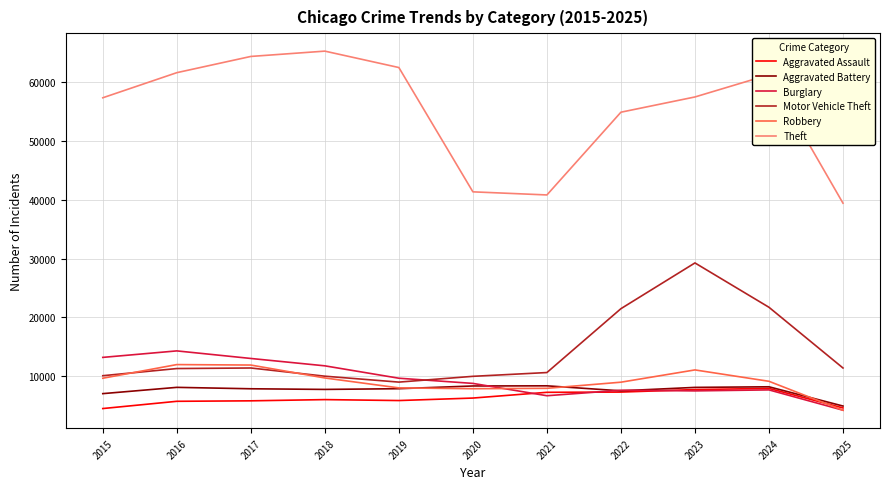

Is the value of Theft at 2018 greater than the value of Burglary at 2022?

Yes